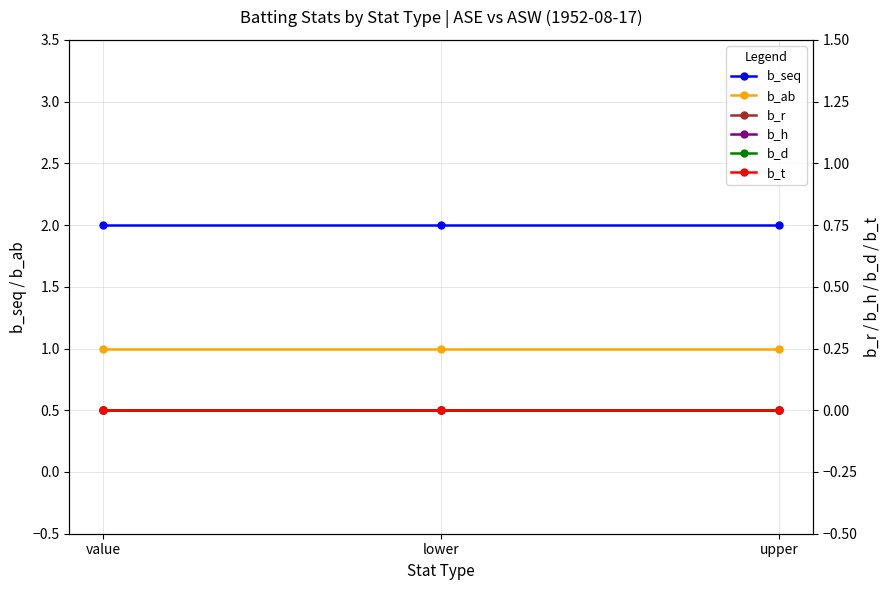

Which label corresponds to the largest value in the chart?

value